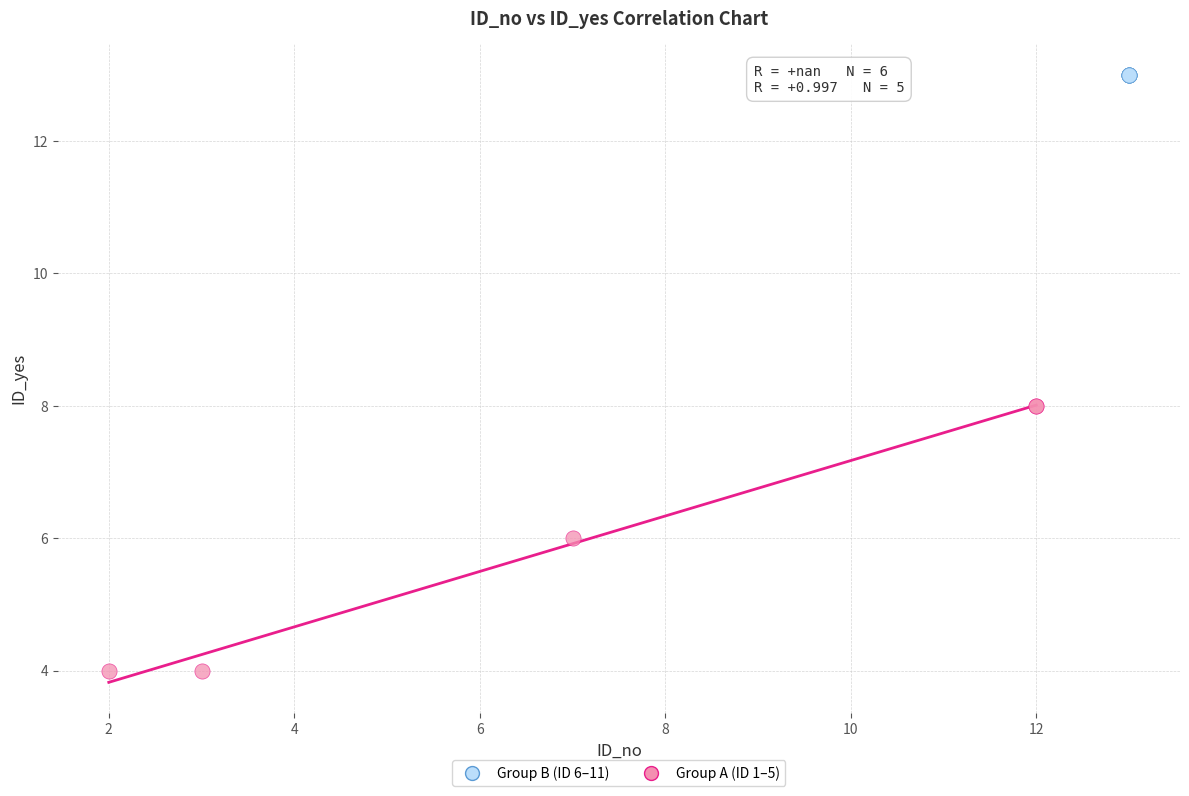

What are all the series names shown in the legend?

Group B (ID 6–11), Group A (ID 1–5)